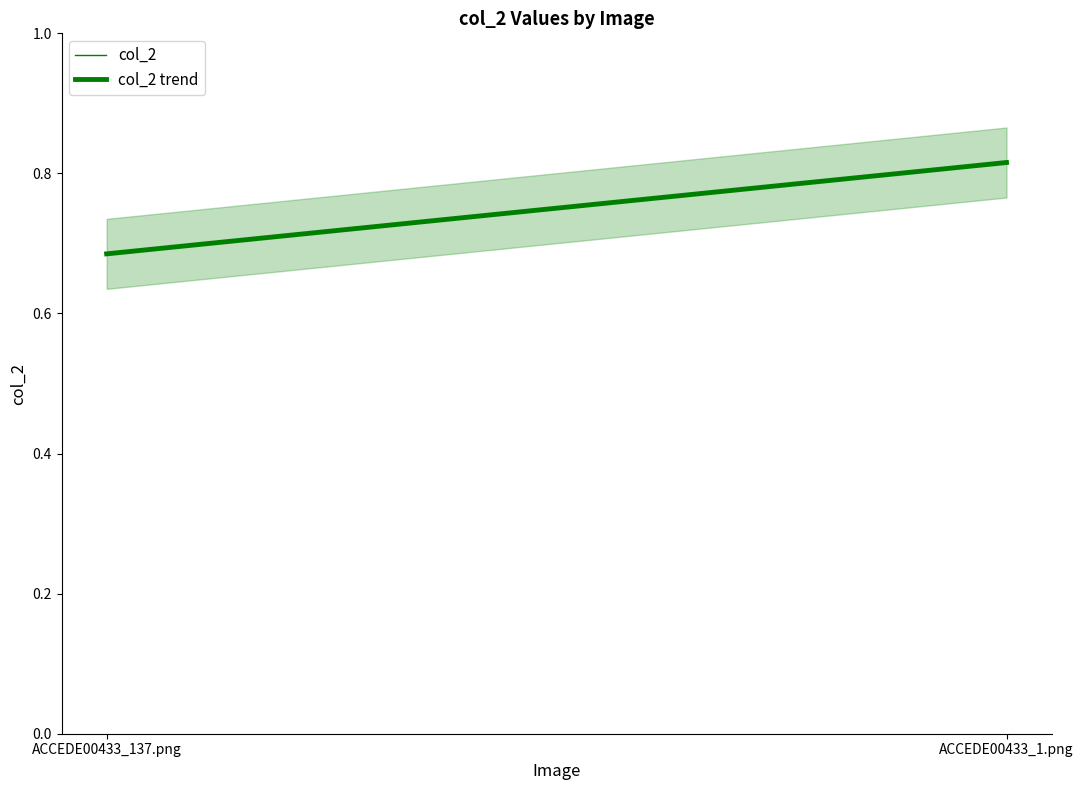

What is the highest value of the col_2 trend series?

0.8